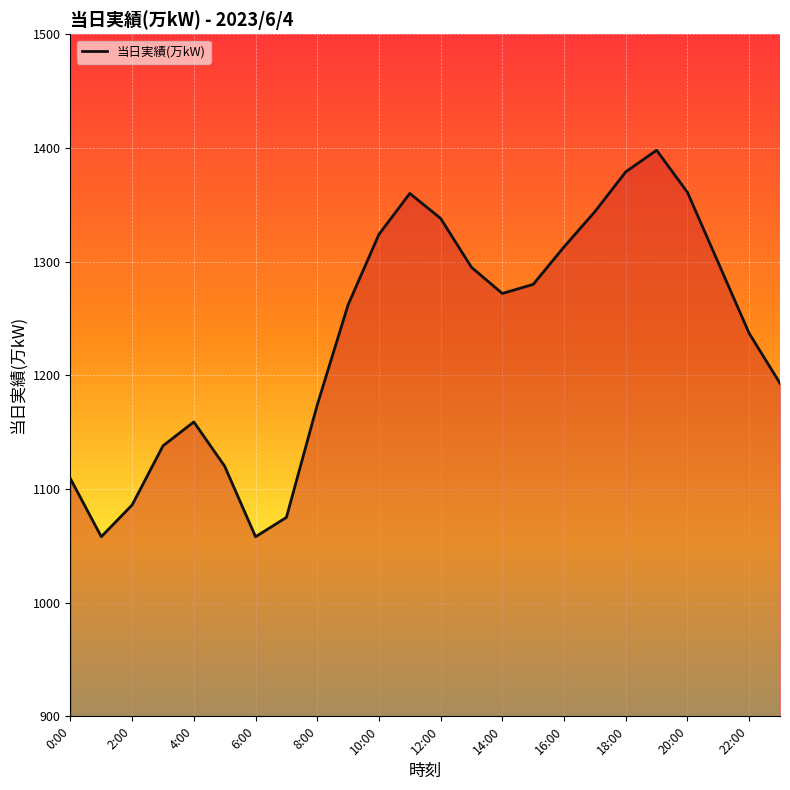

What is the minimum value shown in the chart?

1058